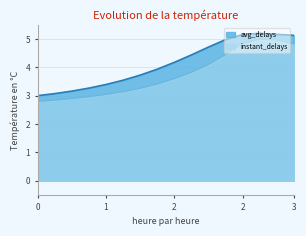

Between 10 and 5, which is larger?

10